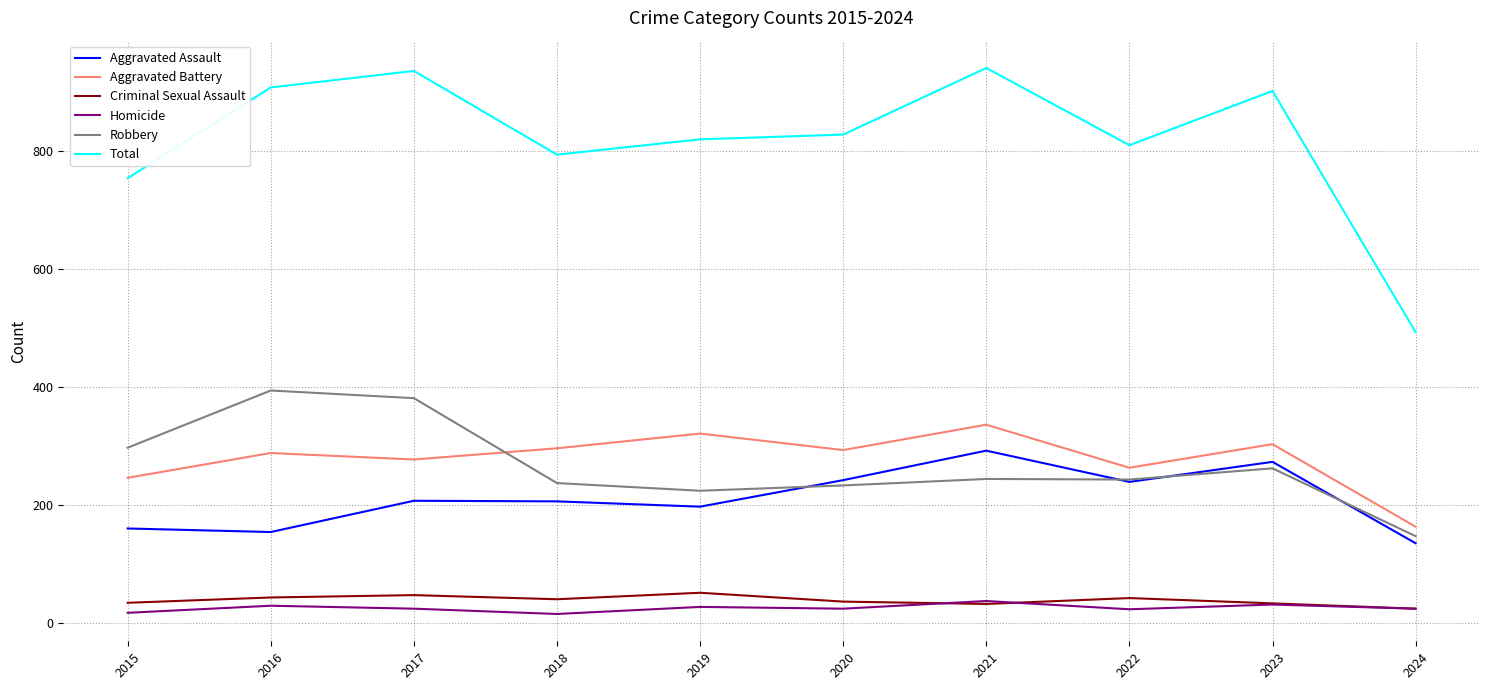

True or false: Robbery and Homicide intersect in this chart.

False